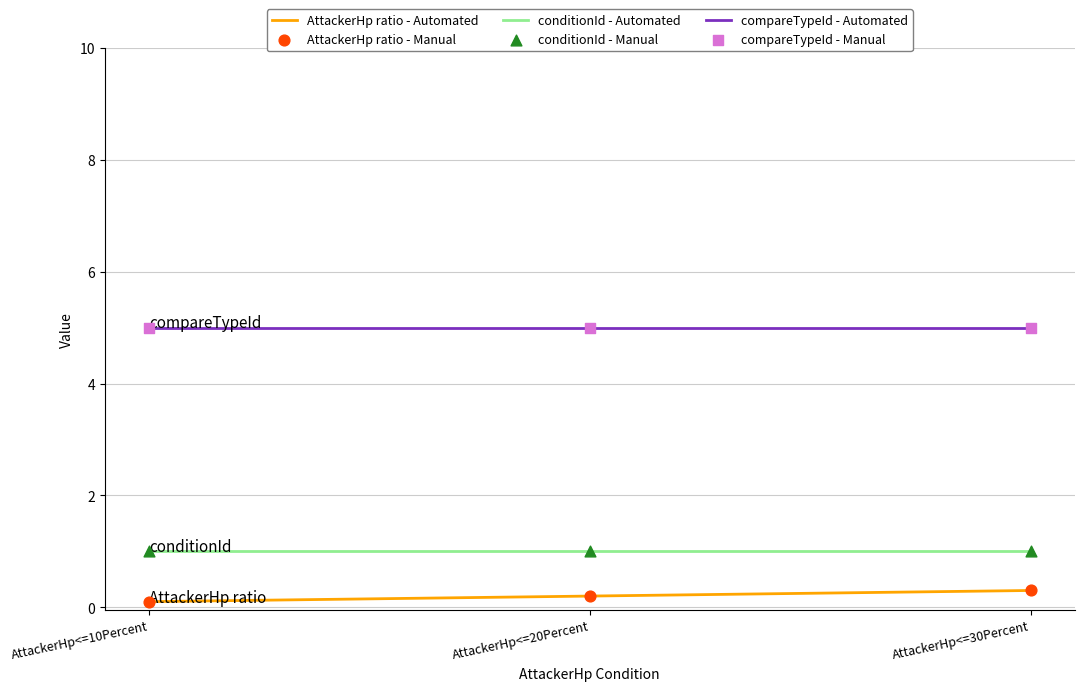

What position from the right is AttackerHp<=30Percent?

1